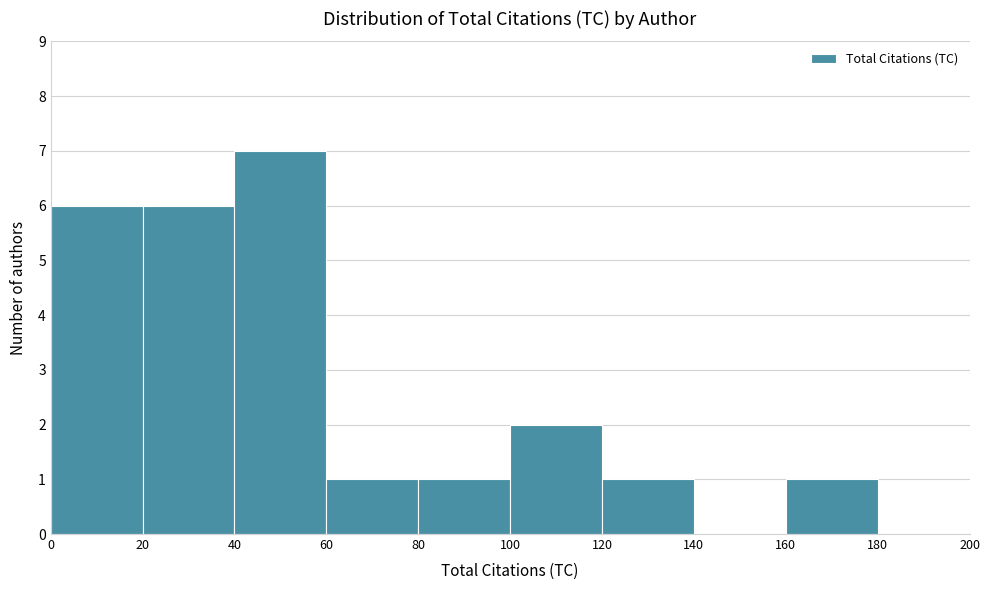

Reading left to right, list every bar in this chart as the range it spans on the x-axis followed by its height. The values are not printed on the chart, so give them approximately, as read against the axis.

0 to 20: 6
20 to 40: 6
40 to 60: 7
60 to 80: 1
80 to 100: 1
100 to 120: 2
120 to 140: 1
140 to 160: 0
160 to 180: 1
180 to 200: 0